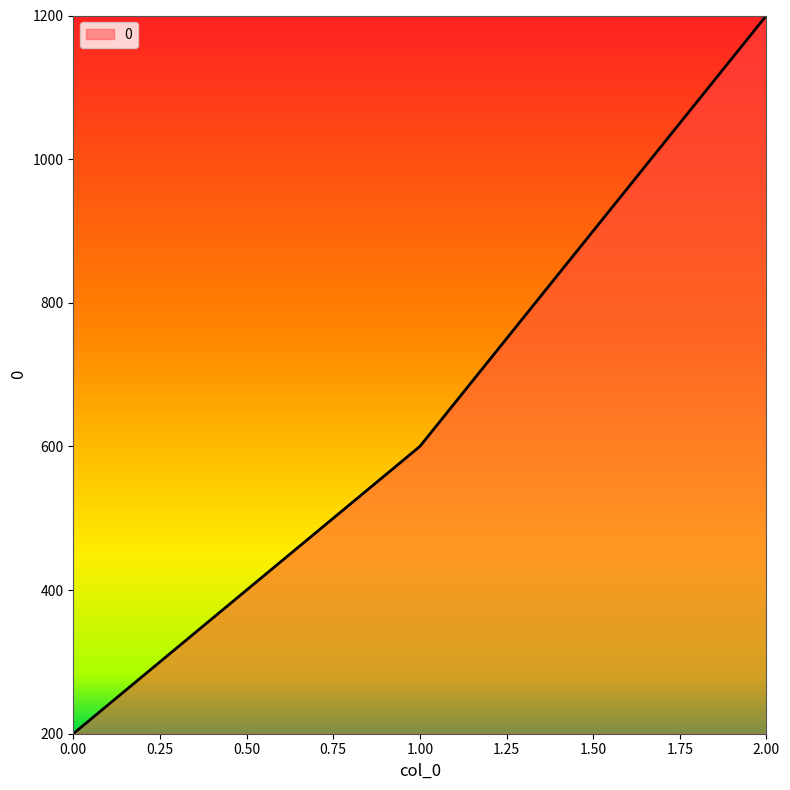

Where is the data nearest to the value 700?

1.00